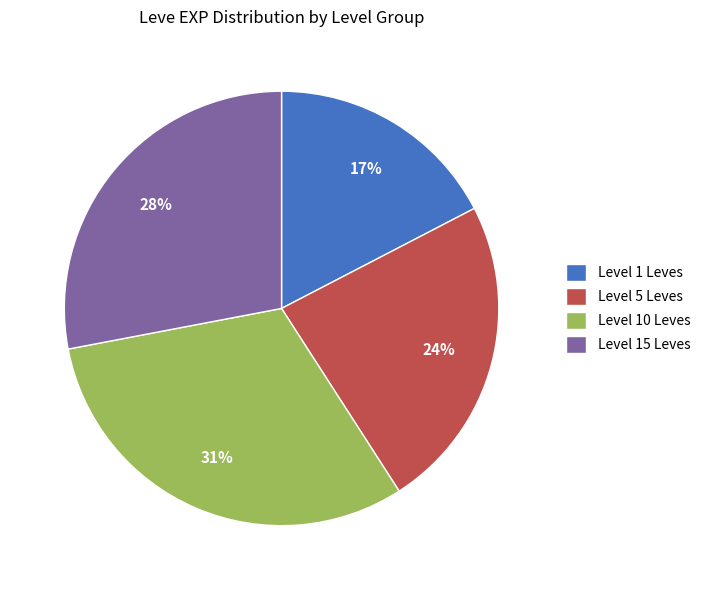

What percentage is the Level 1 Leves slice, to the nearest percent?

17%